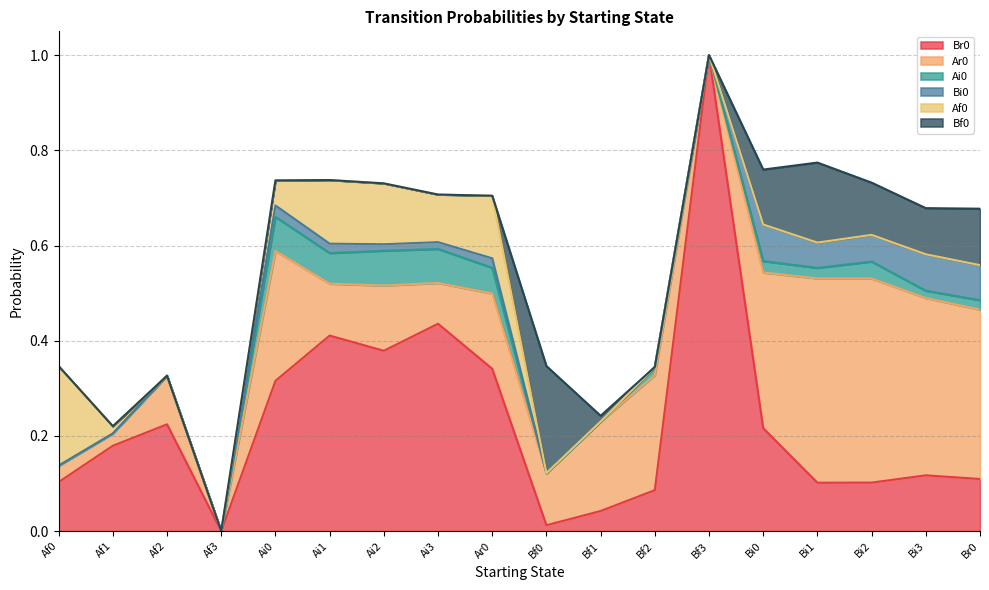

The Bi0 series shows 0.0 at Ar0. True or false?

True